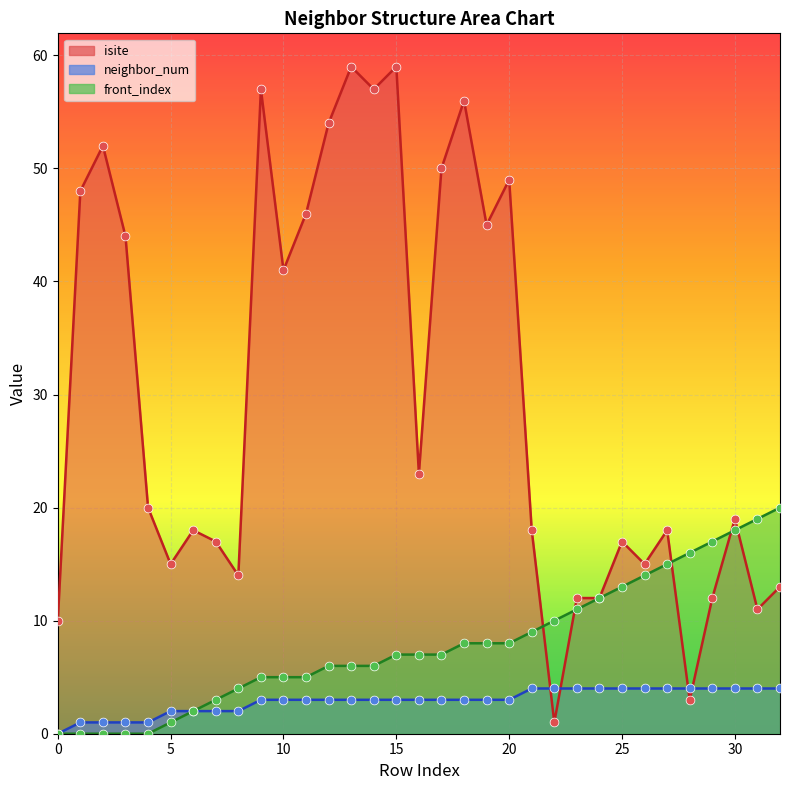

Which series has the largest total across all categories?

isite